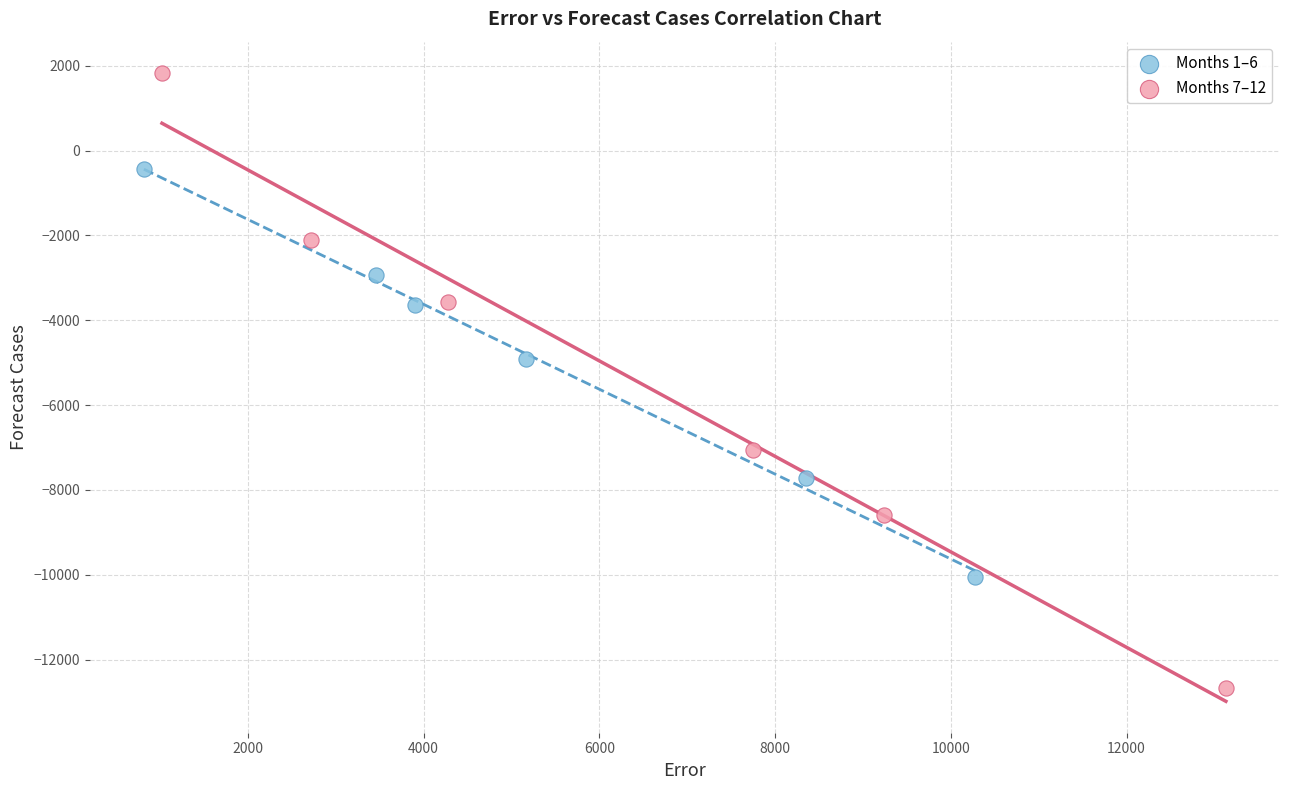

What are all the series names shown in the legend?

Months 1–6, Months 7–12